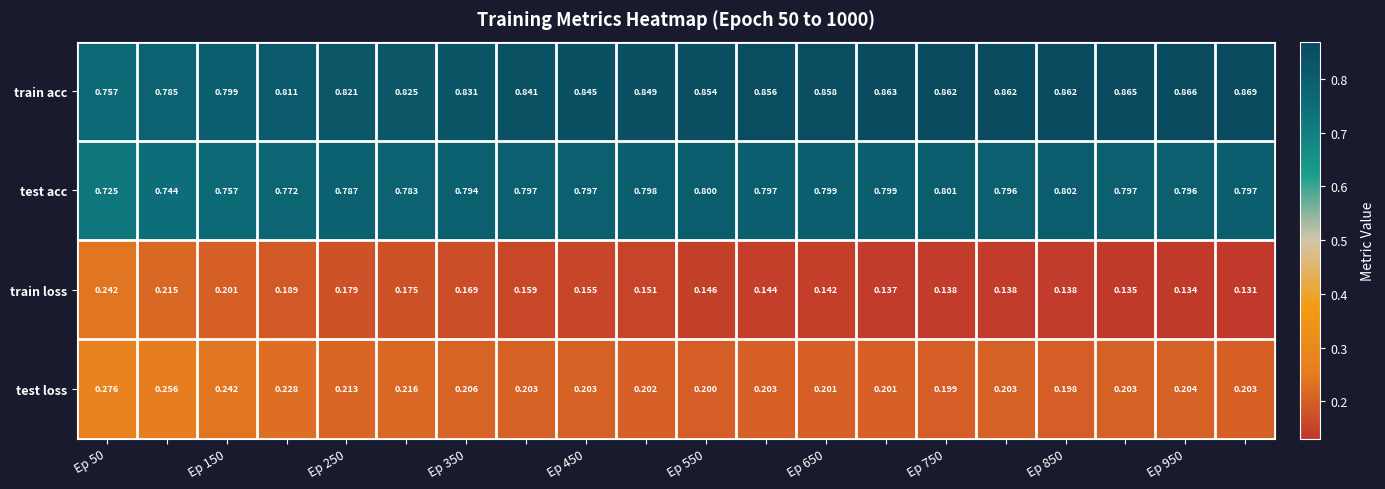

List the series in order of their peak value, lowest first.

train loss, test loss, test acc, train acc